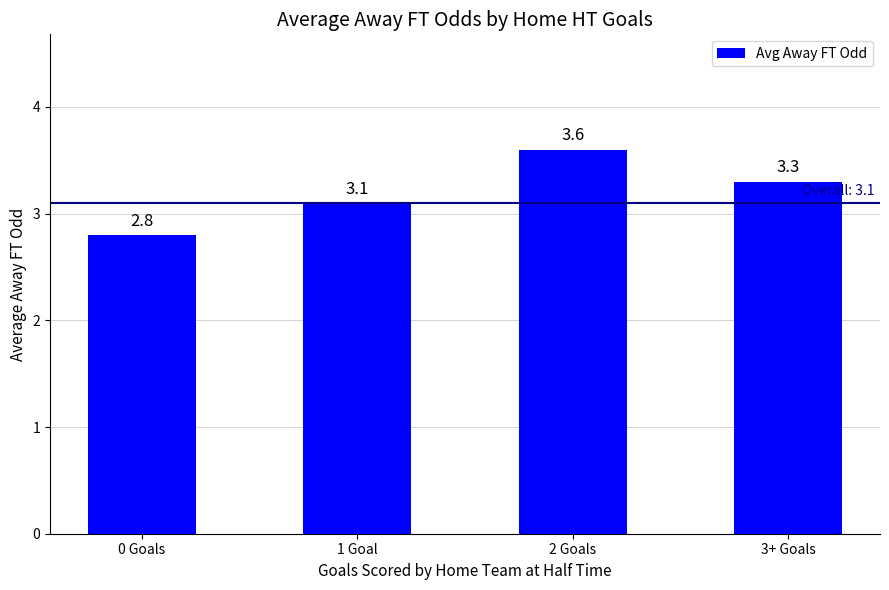

Which has a higher value, 2 Goals or 1 Goal?

2 Goals